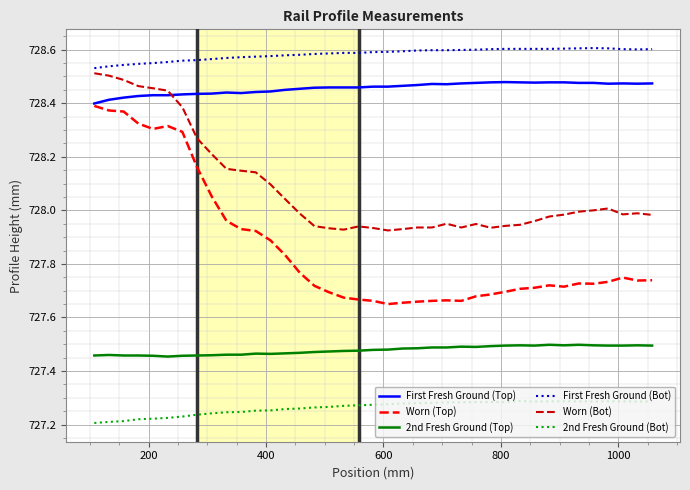

True or false: 2nd Fresh Ground (Bot) and Worn (Bot) intersect in this chart.

False